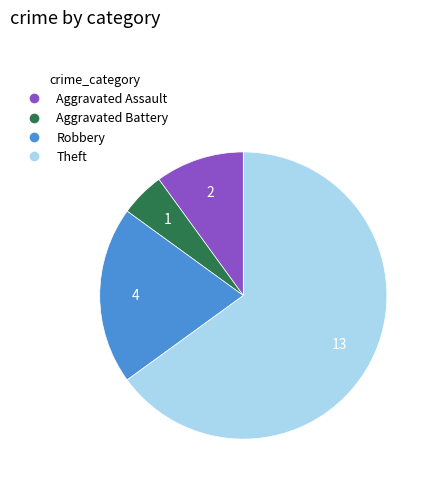

Does any single category account for the majority?

Yes